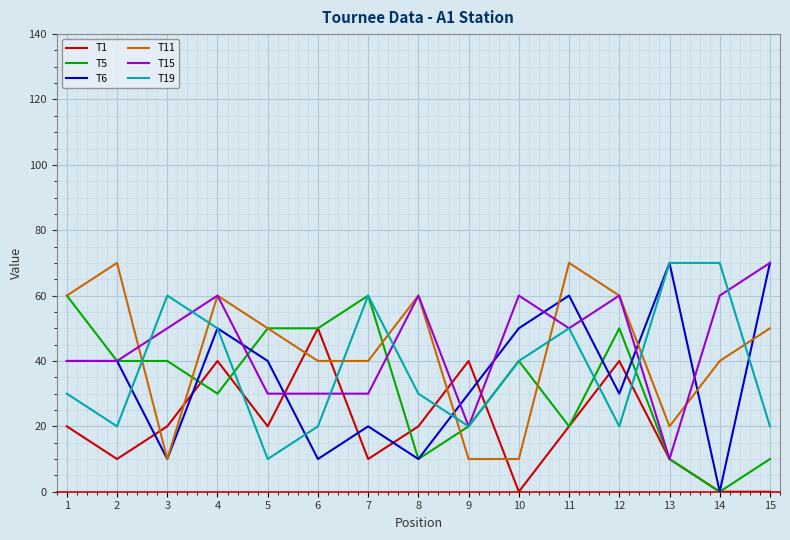

At how many categories does at least one series exceed 65?

5